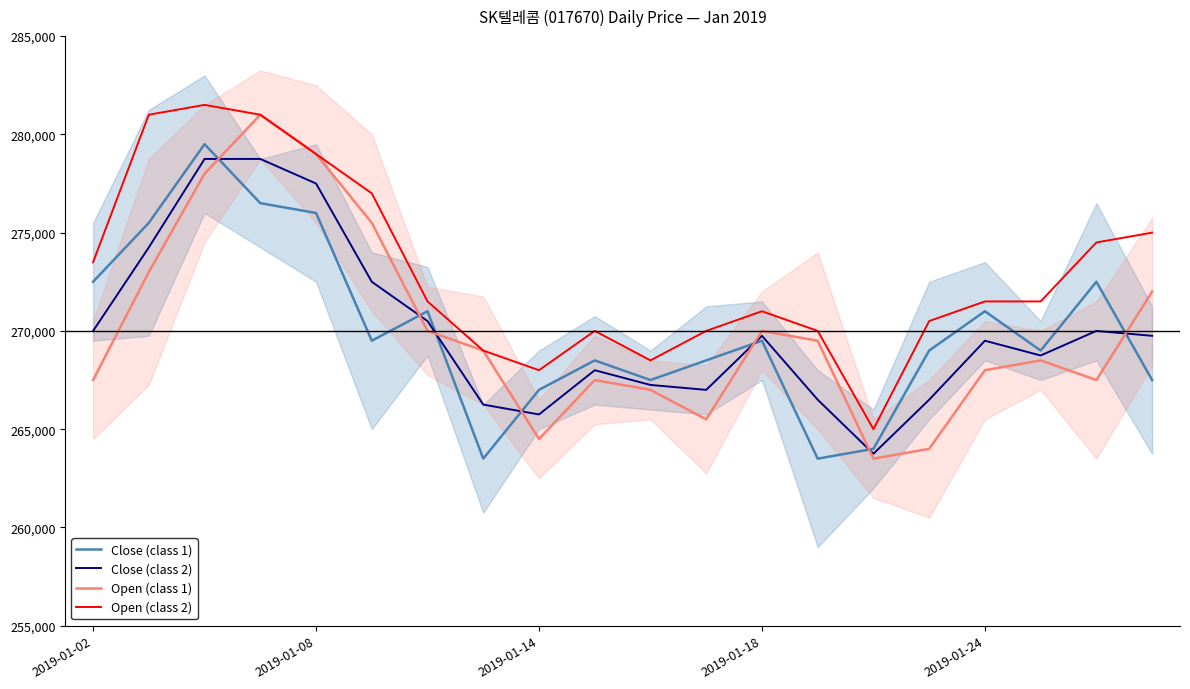

In Open (class 1), how many points are lower than both neighbors (excluding endpoints)?

4